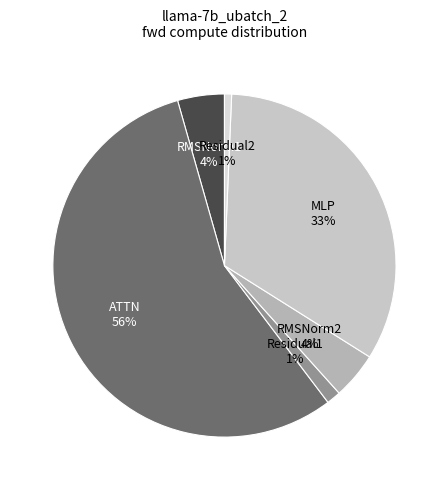

Is MLP the majority of the pie?

No